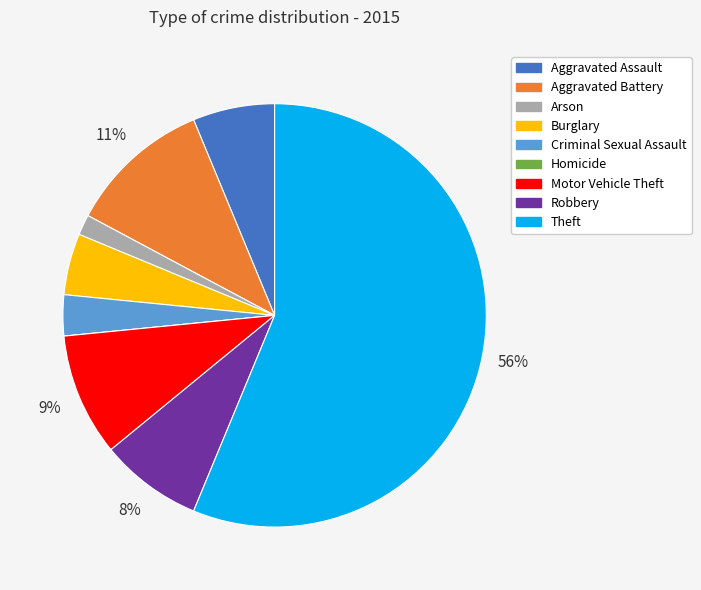

To the nearest percent, what portion does Motor Vehicle Theft represent?

9%